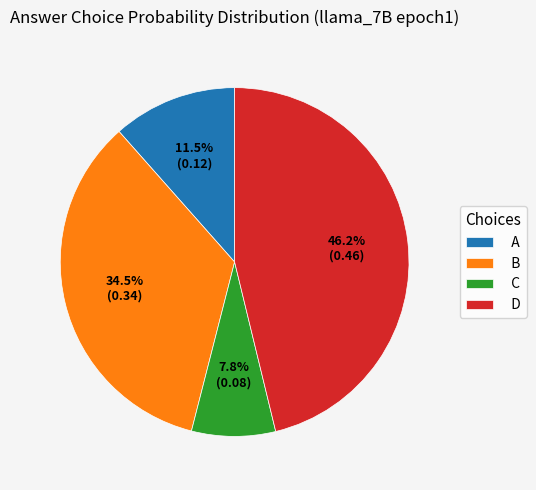

Rank the categories by value from lowest to highest.

C, A, B, D